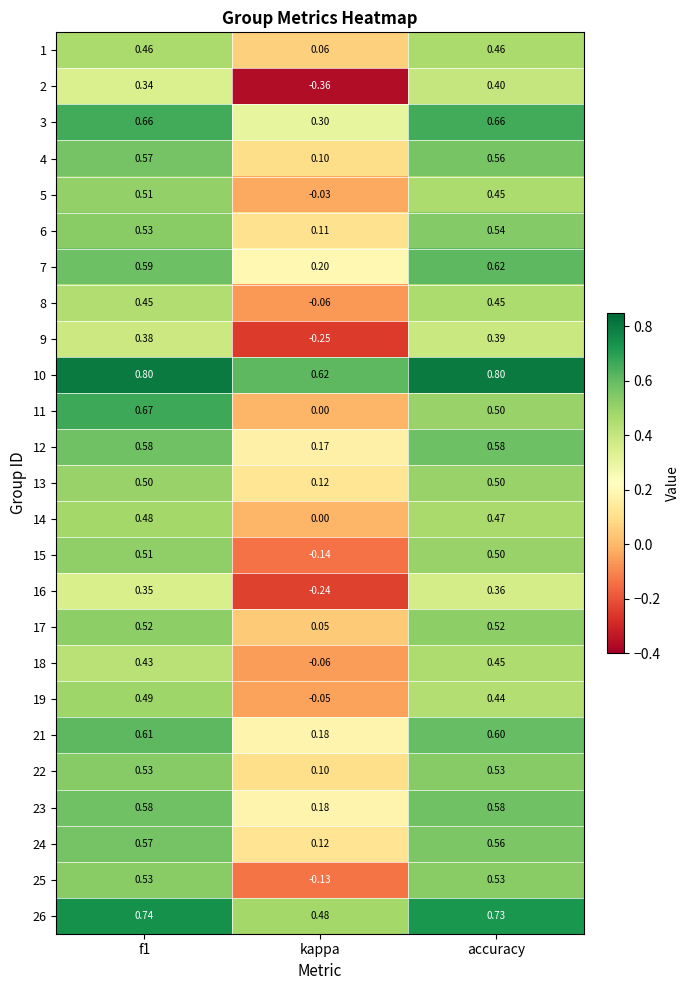

Is the value of 1 at f1 greater than the value of 23 at kappa?

Yes